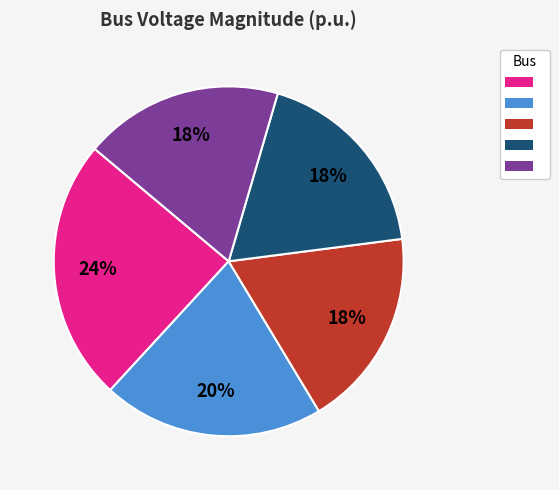

To the nearest percent, what is the difference between the largest and smallest slice percentages?

6%